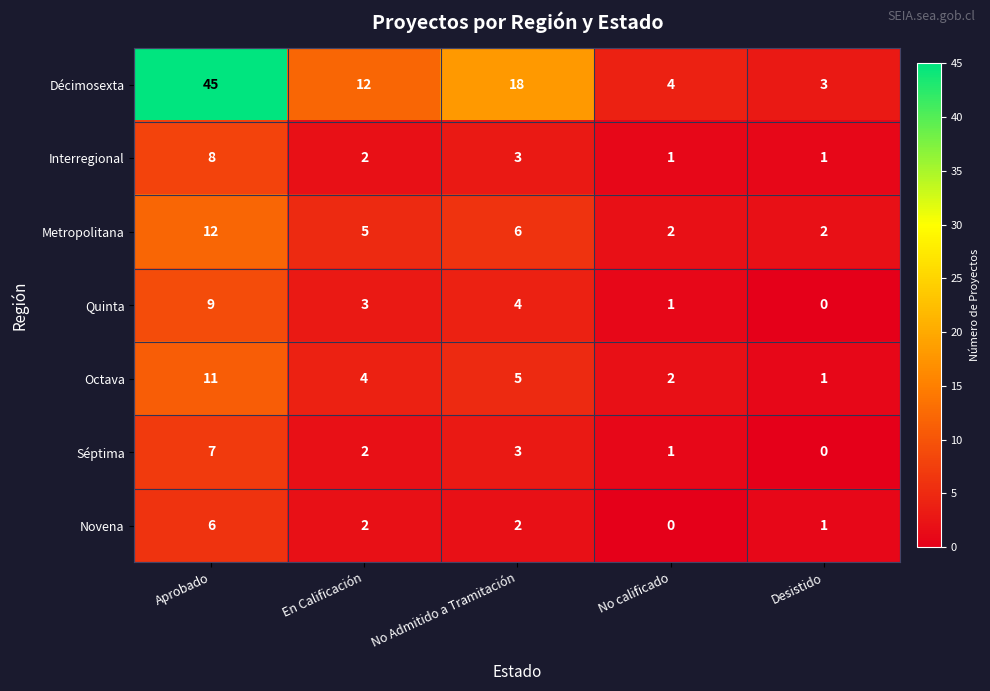

Rank the series by their maximum value, from lowest to highest.

Novena, Séptima, Interregional, Quinta, Octava, Metropolitana, Décimosexta